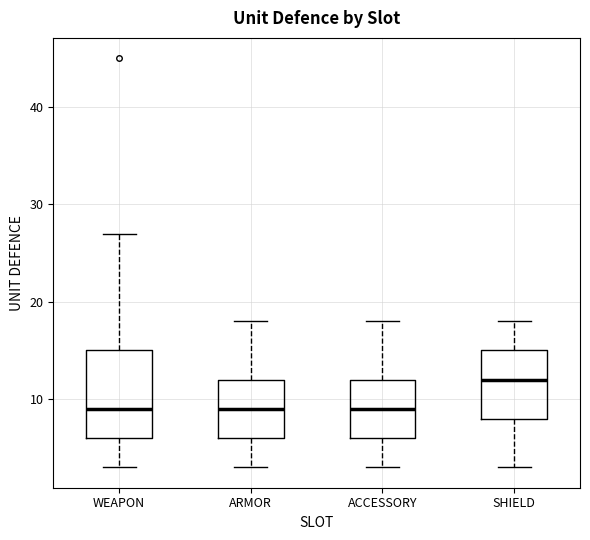

Reading left to right, transcribe this box plot: for each box, give where its median line is, the range the box spans, and where its two whiskers end, as read against the y-axis. The values are not printed on the chart, so give them approximately, as read against the axis.

WEAPON: median 9, box 6 to 15, whiskers 3 to 27
ARMOR: median 9, box 6 to 12, whiskers 3 to 18
ACCESSORY: median 9, box 6 to 12, whiskers 3 to 18
SHIELD: median 12, box 8 to 15, whiskers 3 to 18